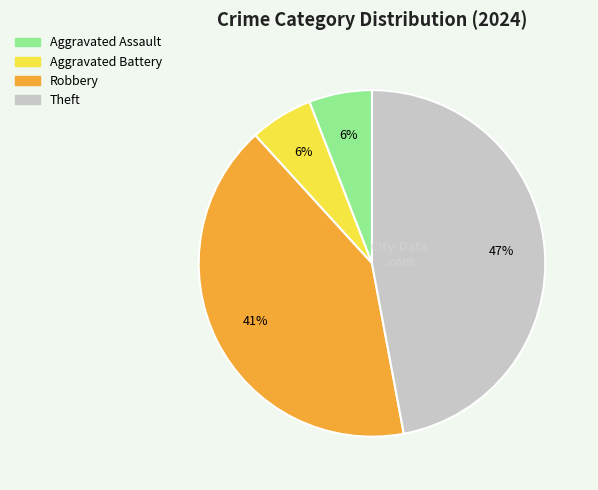

What is the largest slice in the pie chart?

Theft